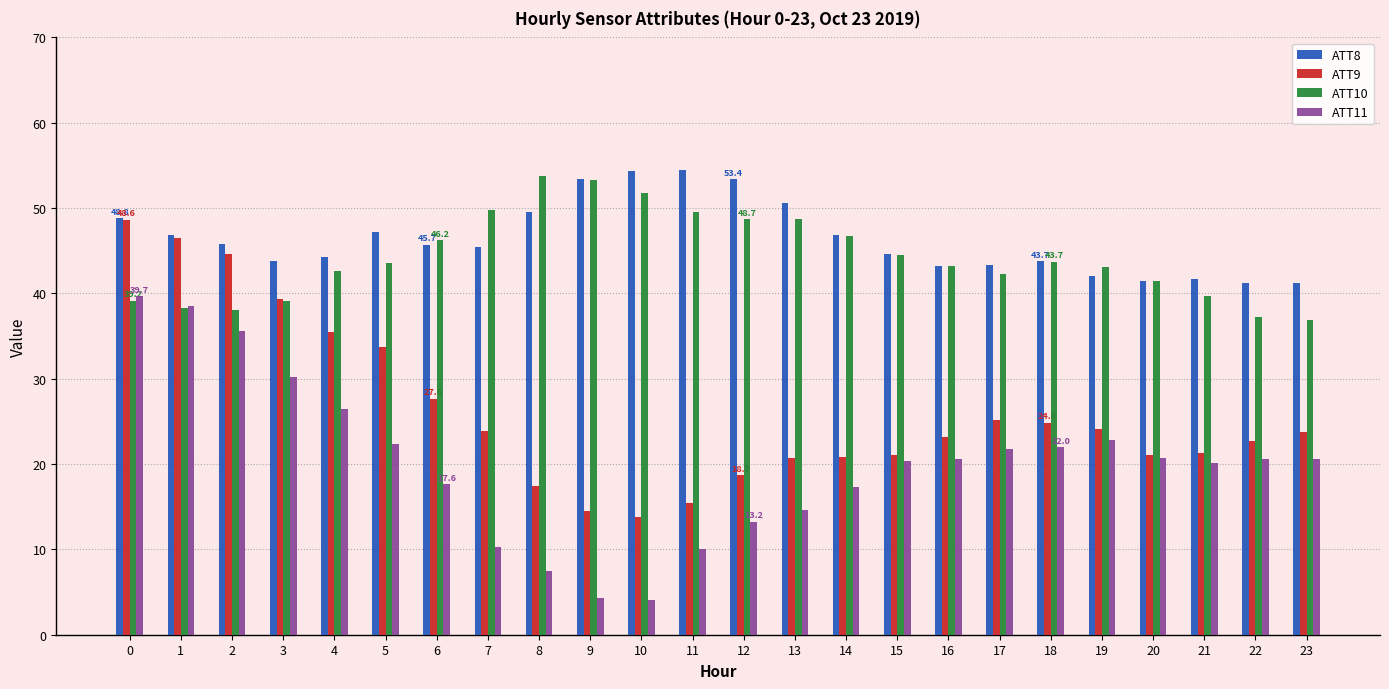

What is the lowest value of the ATT11 series?

4.1